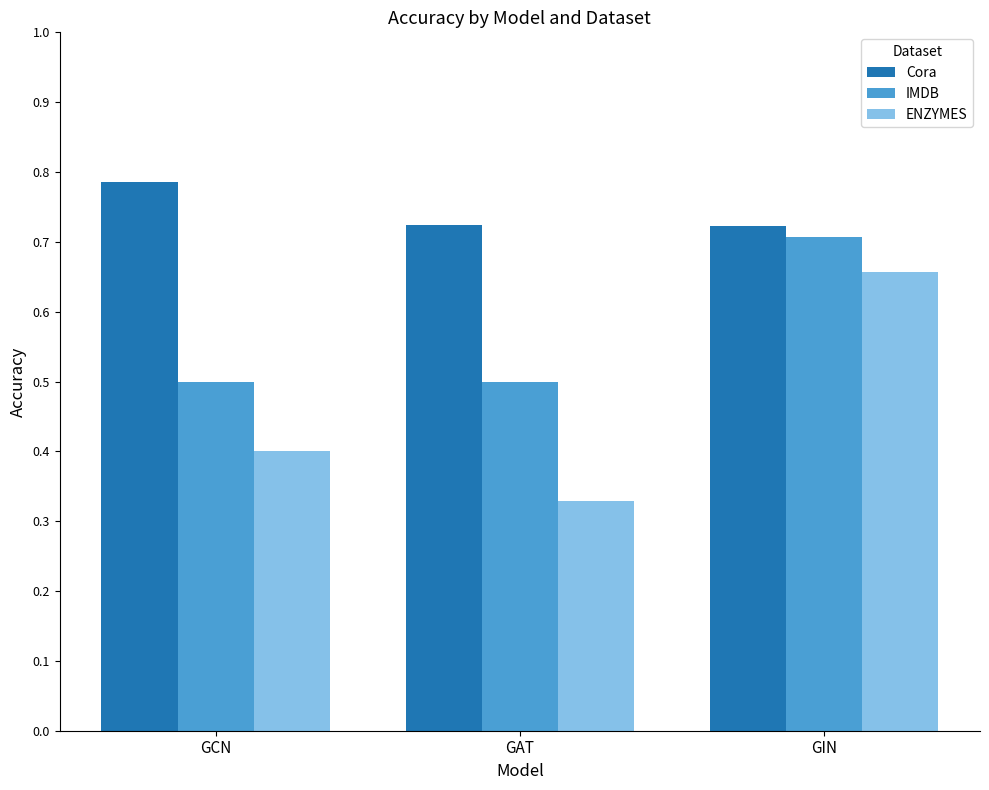

Count the ENZYMES values in the range 0 to 1.

3